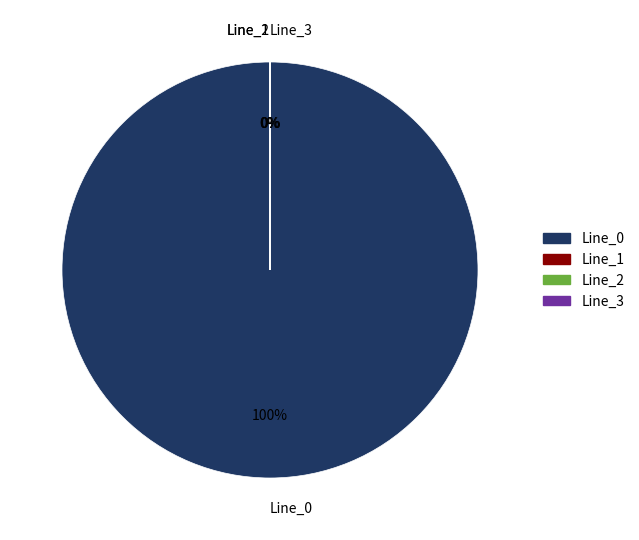

The Line_3 slice represents 0% of the pie. True or false?

True